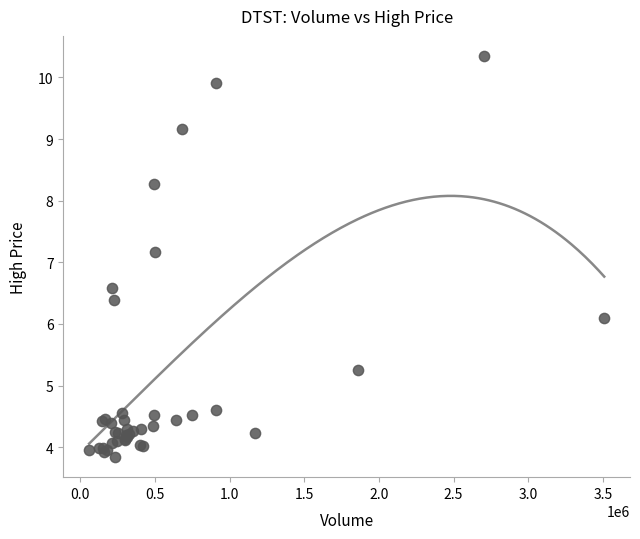

What Y value in the scatter plot is closest to 7?

7.2